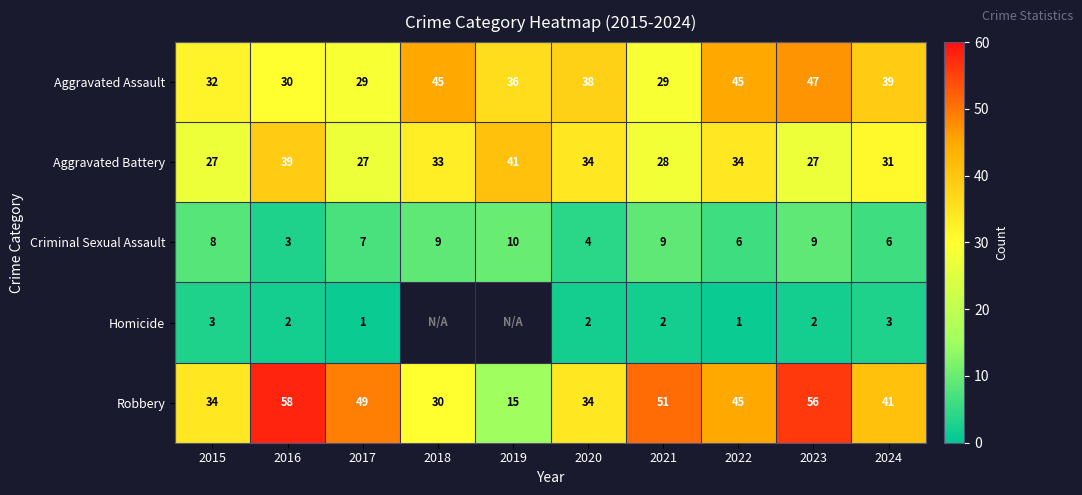

How many values in the Robbery series are below 45?

5